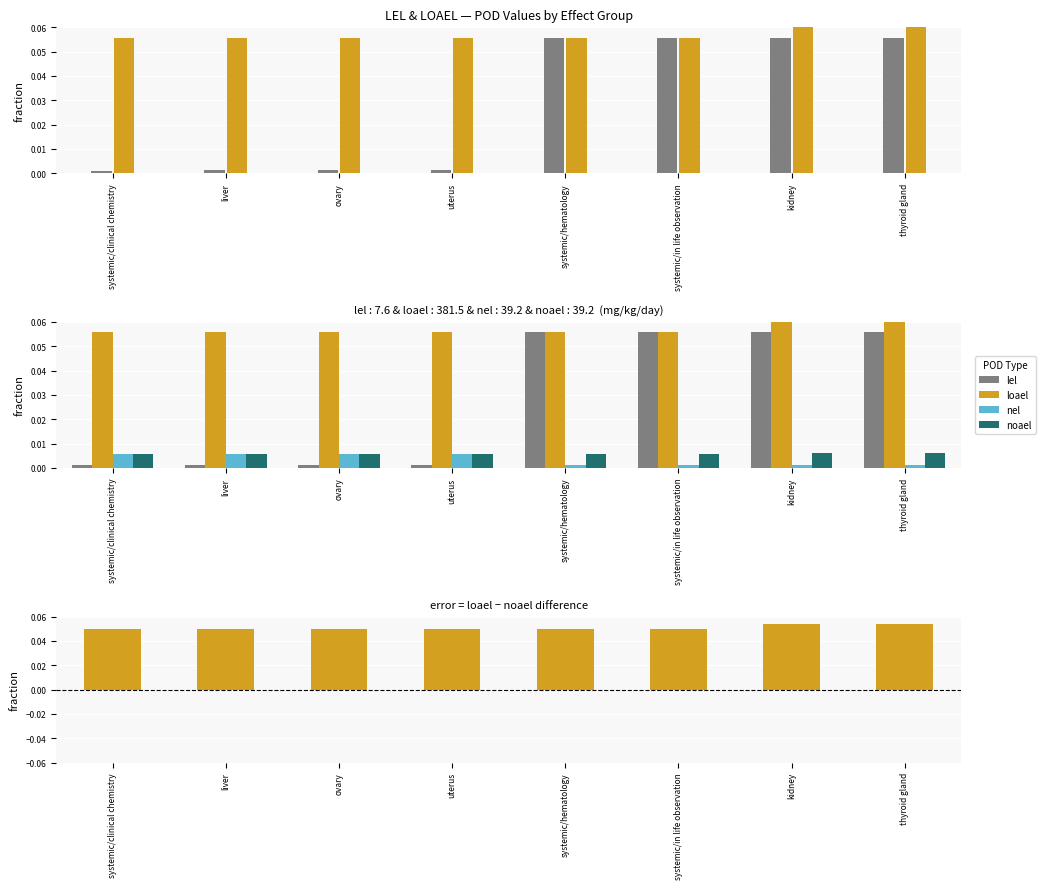

Rank the categories by loael value from lowest to highest.

systemic/clinical chemistry, liver, ovary, uterus, systemic/hematology, systemic/in life observation, kidney, thyroid gland